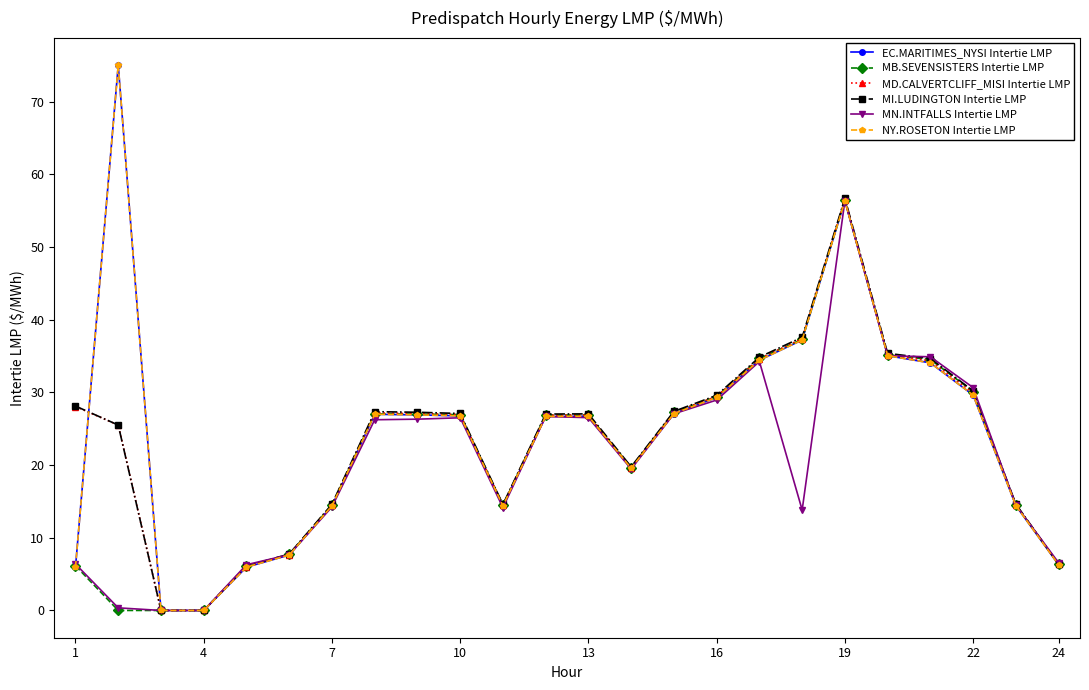

Does the chart have visible grid lines?

No